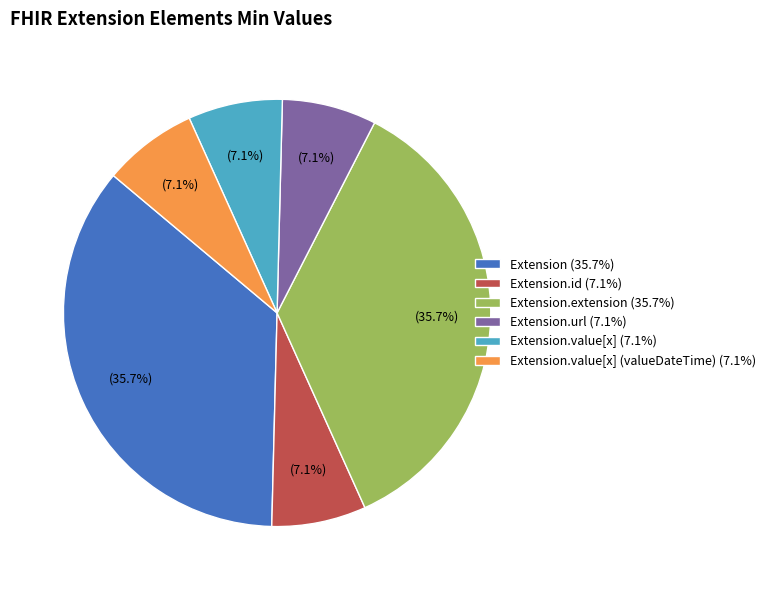

Which has a higher value, Extension.extension (35.7%) or Extension.value[x] (valueDateTime) (7.1%)?

Extension.extension (35.7%)